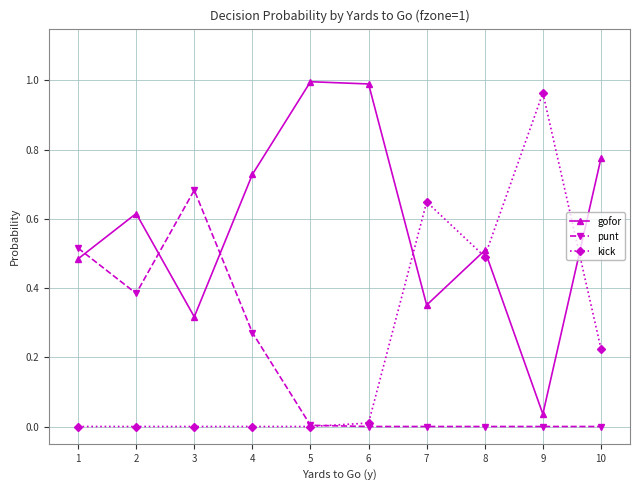

Which series has the largest total across all categories?

gofor